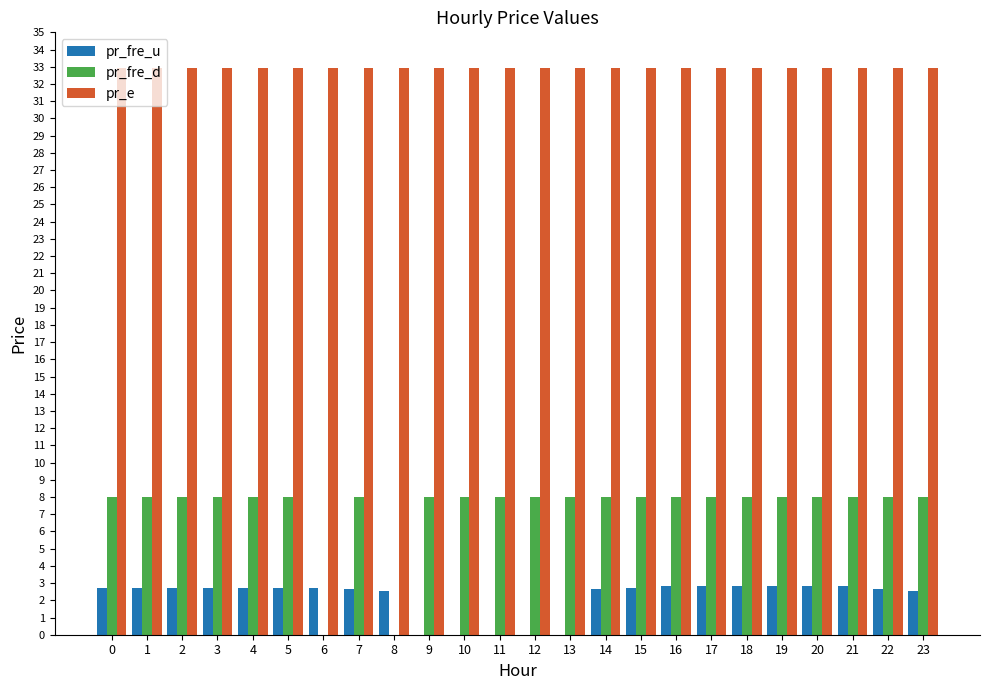

Which series has the largest total across all categories?

pr_e